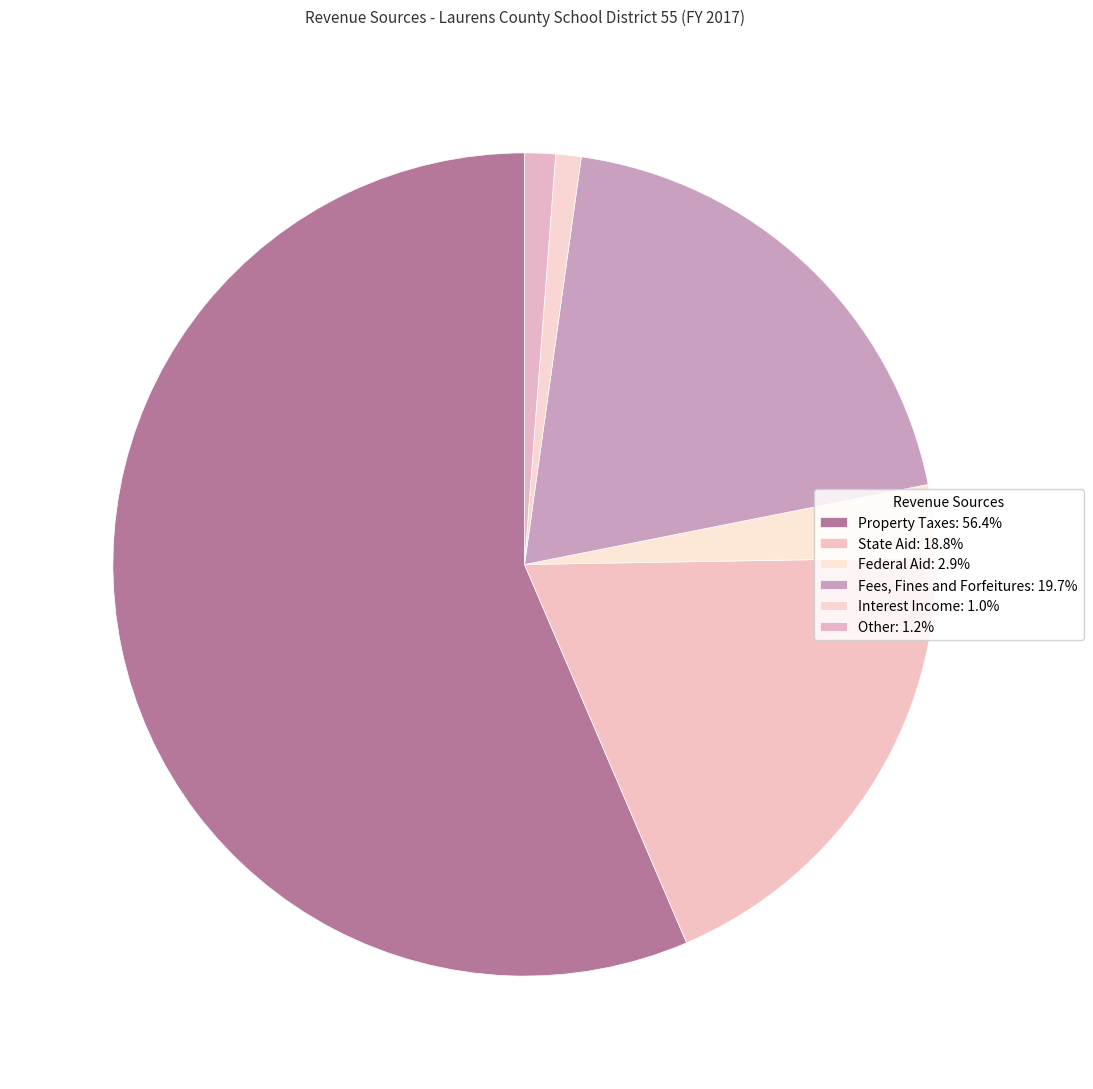

To the nearest percent, what is the average slice percentage?

17%